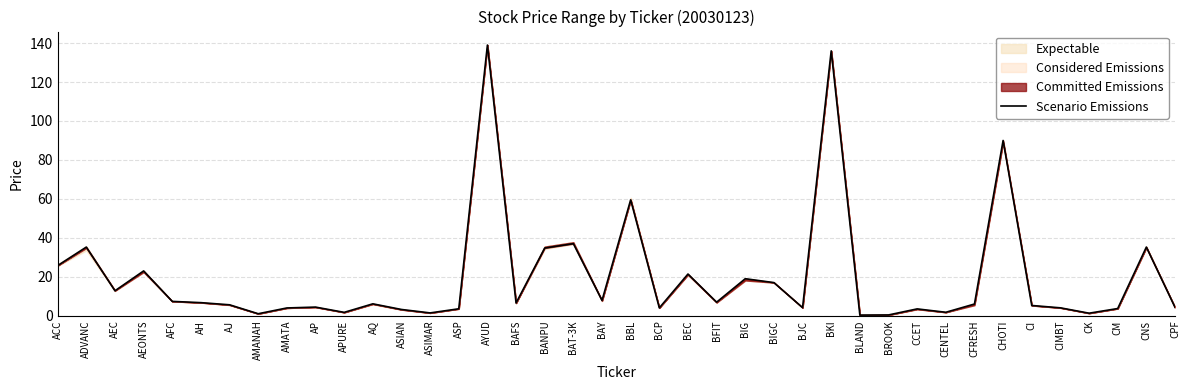

What is the label of the 29th point from the right?

AQ